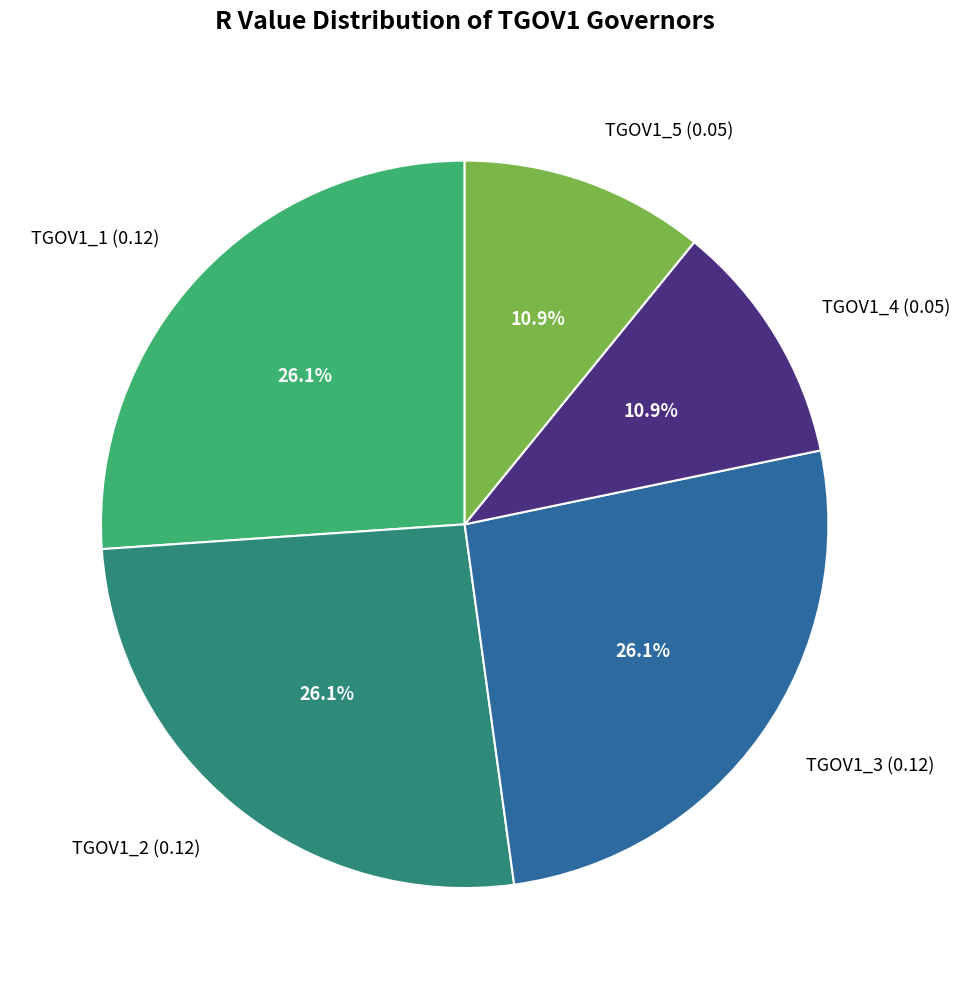

What percentage is NOT represented by TGOV1_3?

73.9%